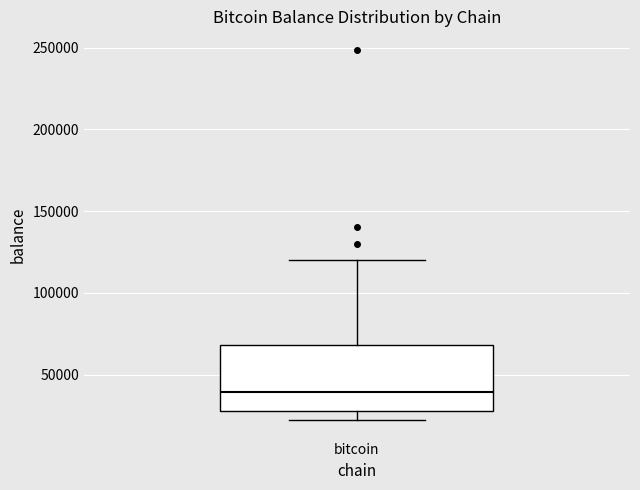

Read this box plot against the y-axis: the position of the median line, the range covered by the box, and the ends of both whiskers. The values are not printed on the chart, so give them approximately, as read against the axis.

median 40000, box 30000 to 70000, whiskers 20000 to 120000